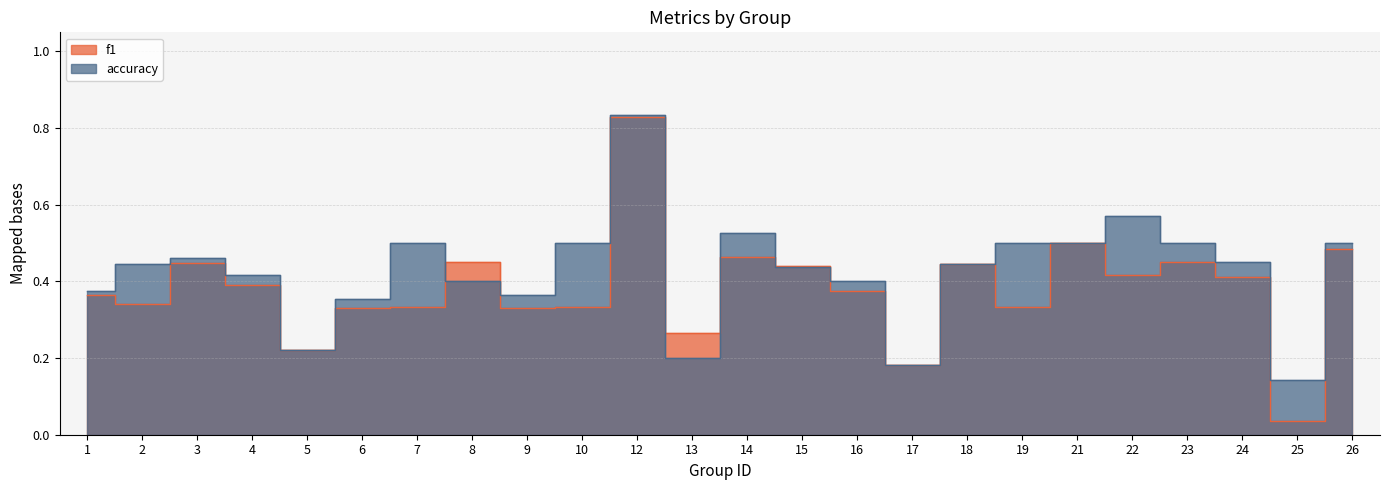

Is it true that f1 equals 0.1 at 5?

False